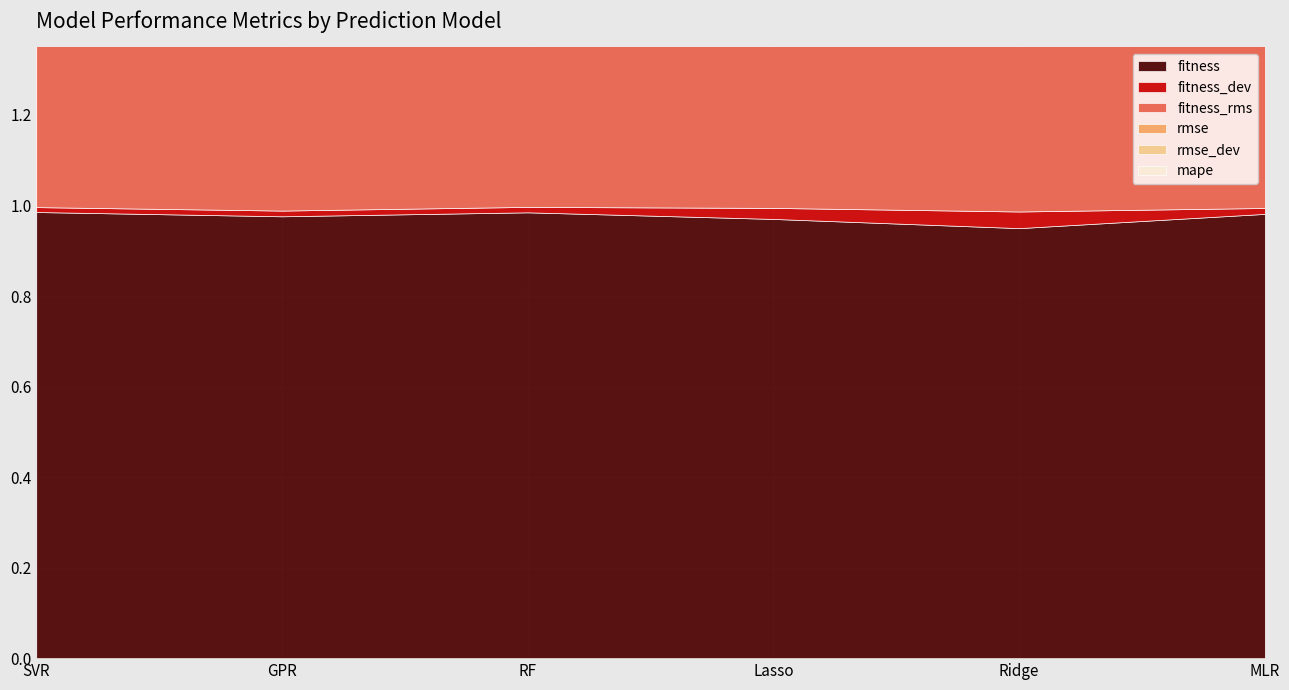

List the labels in order of rmse value, largest first.

Ridge, Lasso, GPR, RF, MLR, SVR